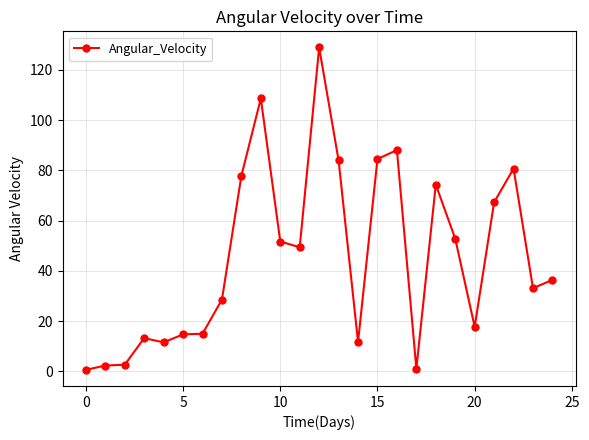

What is the smallest value displayed?

0.6